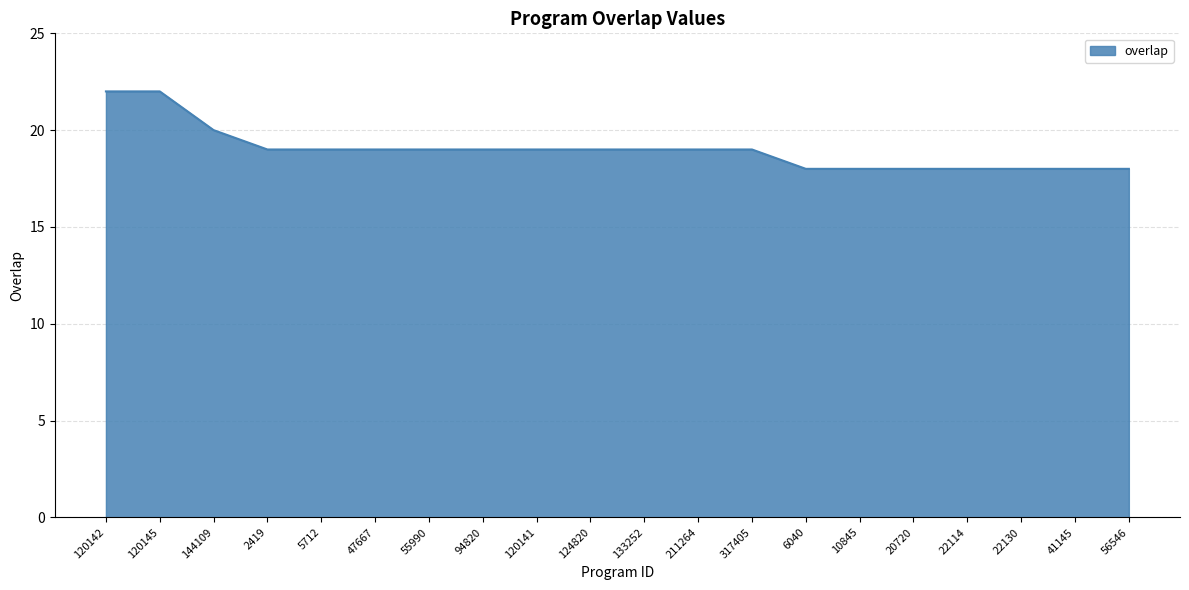

How many values are between 18 and 19?

17